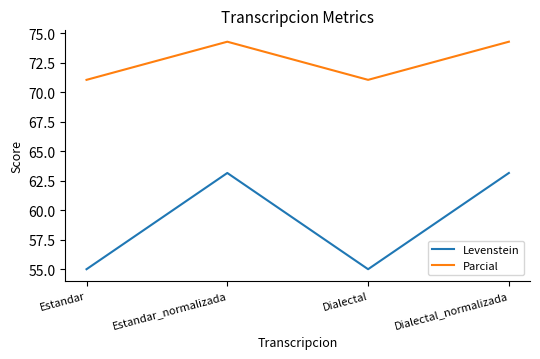

What are all the series names shown in the legend?

Levenstein, Parcial